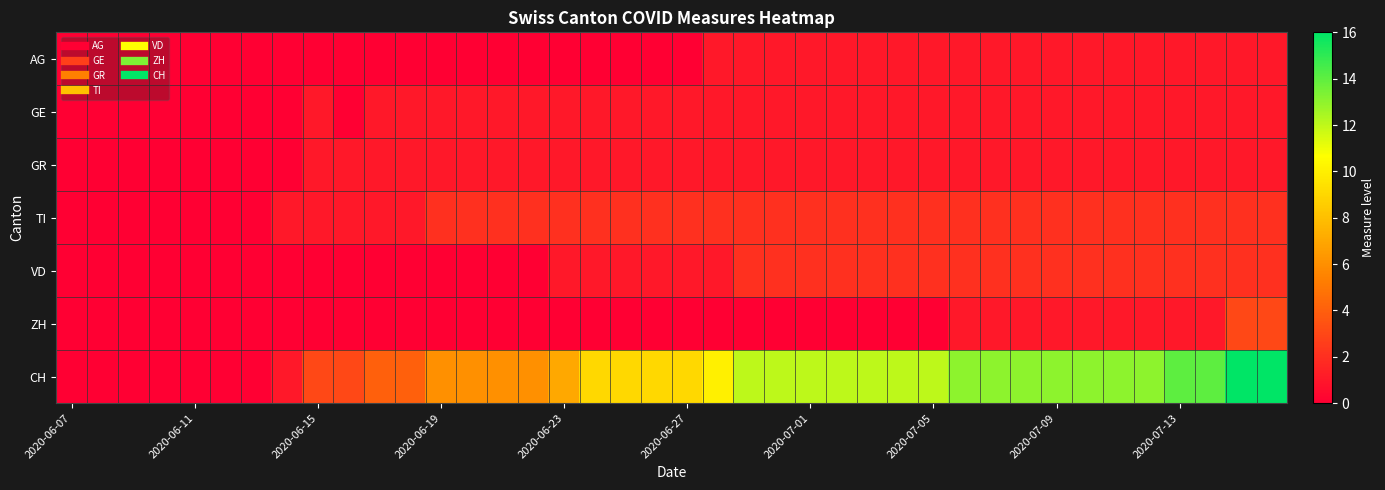

Reading left to right, extract all data points from this chart.

AG: 0	0	0	0	0	0	0	0	0	0	0	0	0	0	0	0	0	0	0	0	0	1	1	1	1	1	1	1	1	1	1	1	1	1	1	1	1	1	1	1
GE: 0	0	0	0	0	0	0	0	1	0	1	1	1	1	1	1	1	1	1	1	1	1	1	1	1	1	1	1	1	1	1	1	1	1	1	1	1	1	1	1
GR: 0	0	0	0	0	0	0	0	1	1	1	1	1	1	1	1	1	1	1	1	1	1	1	1	1	1	1	1	1	1	1	1	1	1	1	1	1	1	1	1
TI: 0	0	0	0	0	0	0	1	1	1	1	1	2	2	2	2	2	2	2	2	2	2	2	2	2	2	2	2	2	2	2	2	2	2	2	2	2	2	2	2
VD: 0	0	0	0	0	0	0	0	0	0	0	0	0	0	0	0	1	1	1	1	1	1	2	2	2	2	2	2	2	2	2	2	2	2	2	2	2	2	2	2
ZH: 0	0	0	0	0	0	0	0	0	0	0	0	0	0	0	0	0	0	0	0	0	0	0	0	0	0	0	0	0	1	1	1	1	1	1	1	1	1	3	3
CH: 0	0	0	0	0	0	0	1	3	3	4	4	6	6	6	6	7	9	9	9	9	10	12	12	12	12	12	12	12	13	13	13	13	13	13	13	14	14	16	16